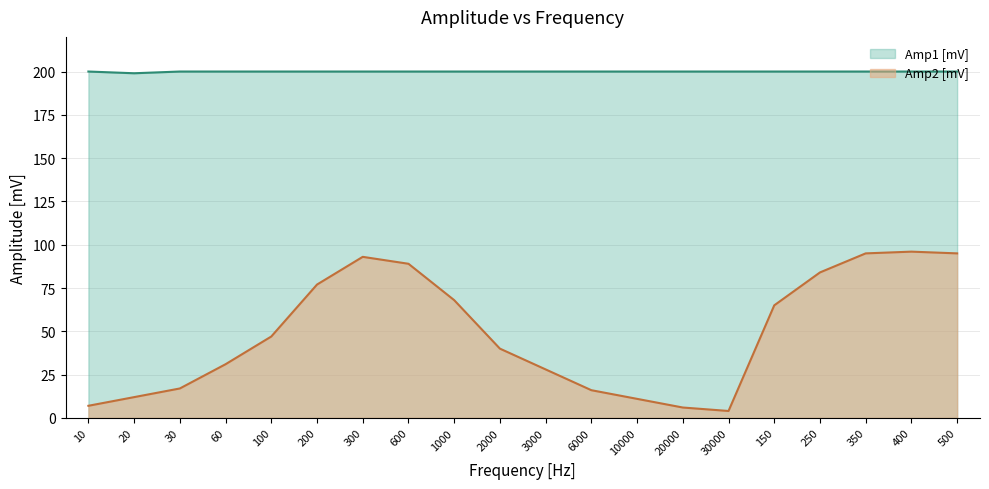

The Amp1 [mV] series shows 119 at 500. True or false?

False